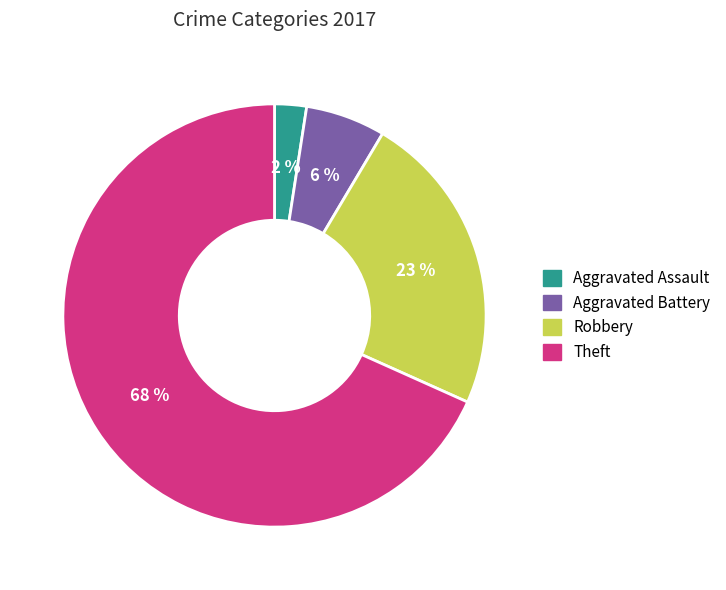

Which category has the smallest portion of the pie?

Aggravated Assault